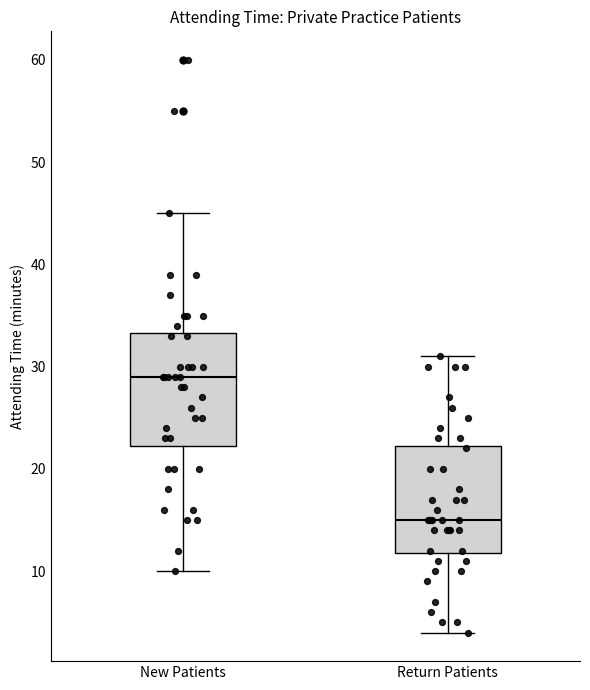

Reading left to right, transcribe this box plot: for each box, give where its median line is, the range the box spans, and where its two whiskers end, as read against the y-axis. The values are not printed on the chart, so give them approximately, as read against the axis.

New Patients: median 29, box 22 to 33, whiskers 10 to 45
Return Patients: median 15, box 12 to 22, whiskers 4 to 31